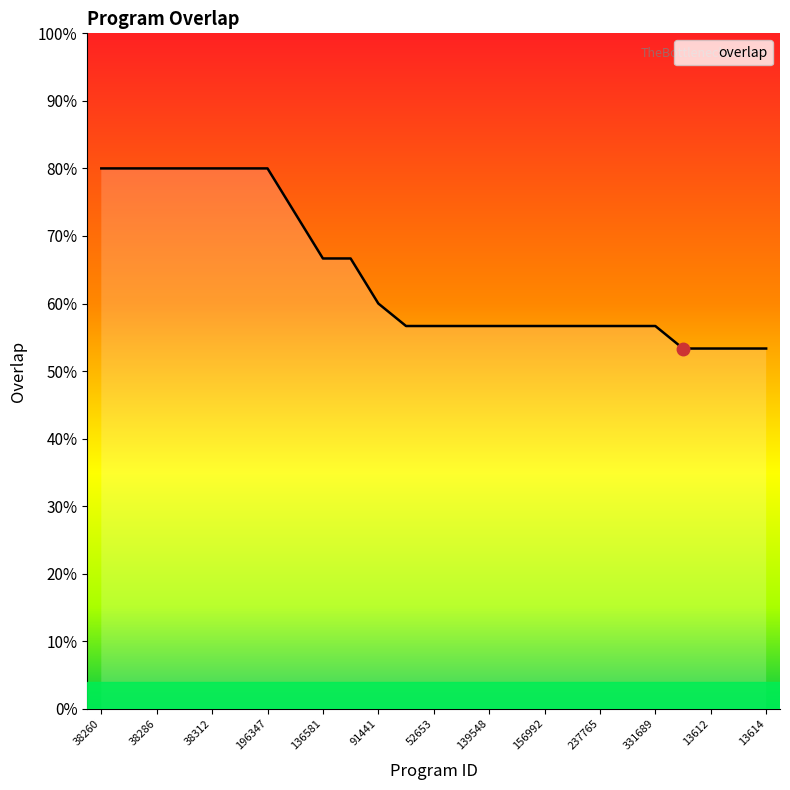

Rank the categories by value from lowest to highest.

13609, 13612, 13613, 13614, 6231, 52653, 122757, 139548, 143376, 156992, 178343, 237765, 265609, 331689, 91441, 136581, 156991, 136572, 38260, 38273, 38286, 38299, 38312, 38338, 196347